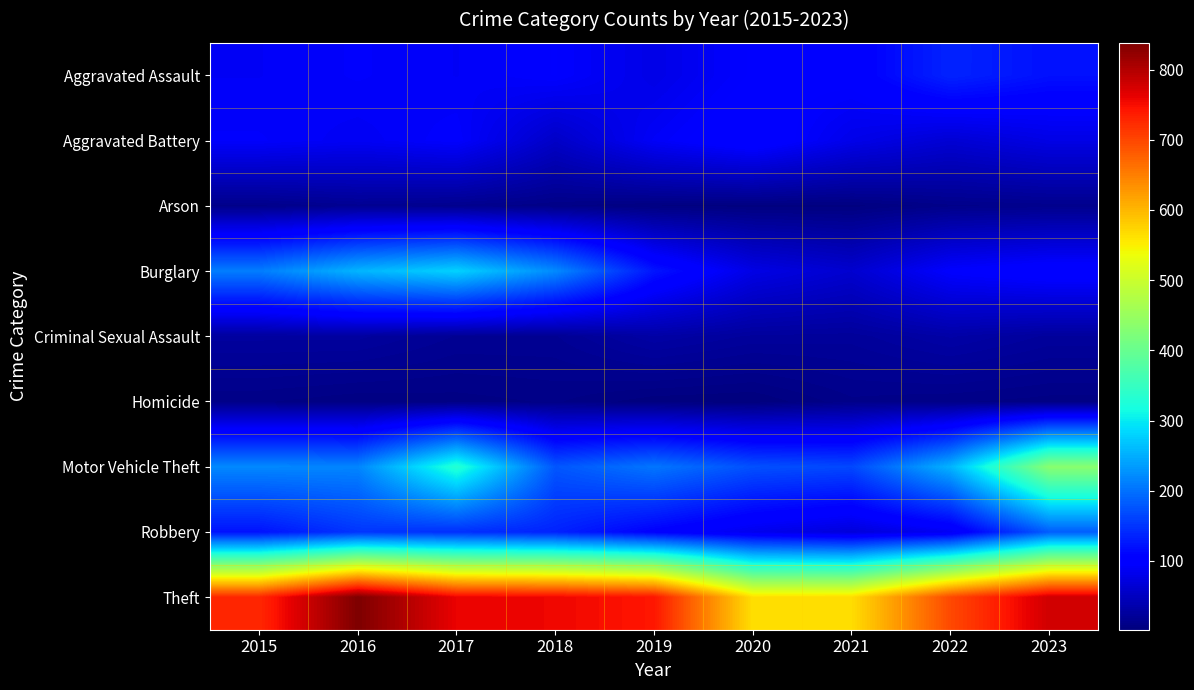

What is the difference between the highest and lowest values at 2020?

562